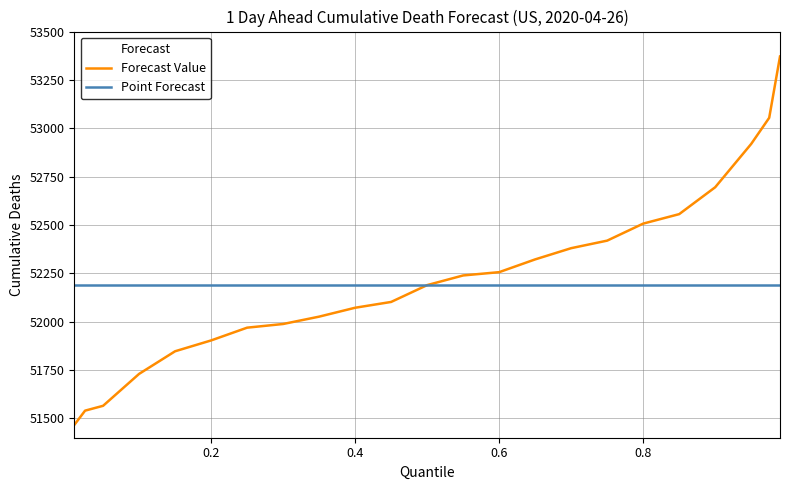

What is the maximum value for Forecast Value?

53371